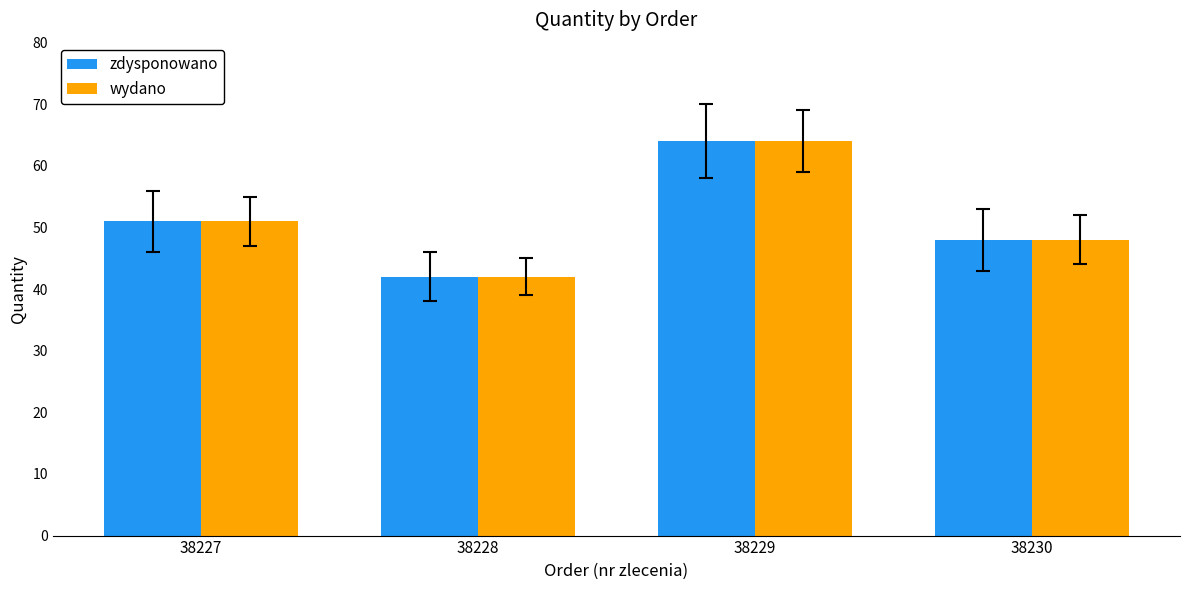

Which category has the lowest value across all series?

38228